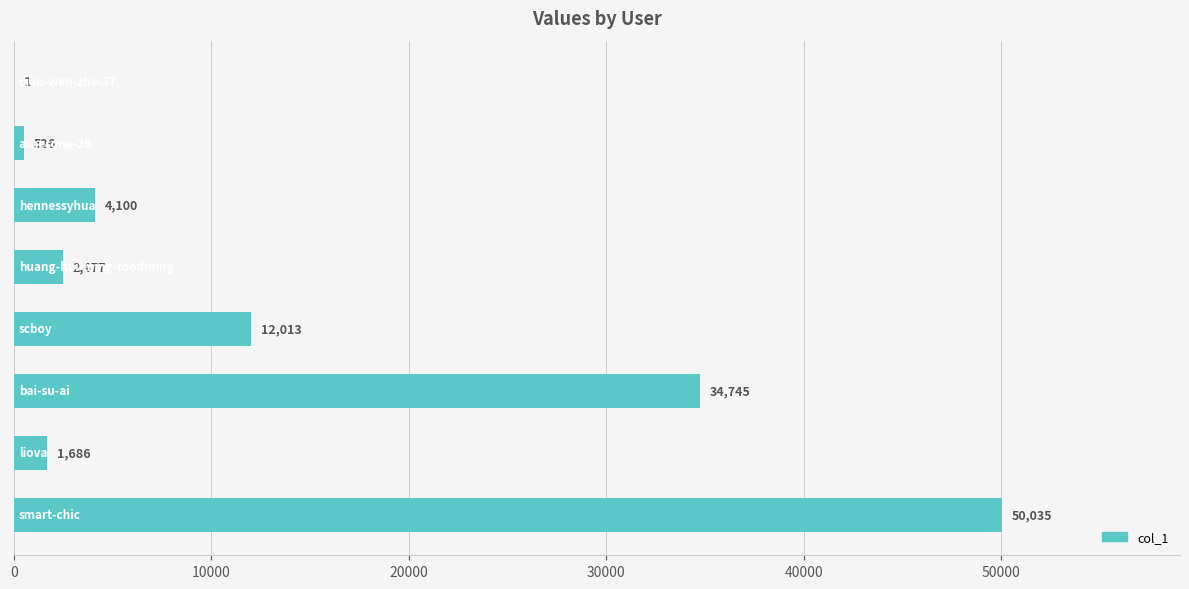

What is the maximum value shown in the chart?

50035